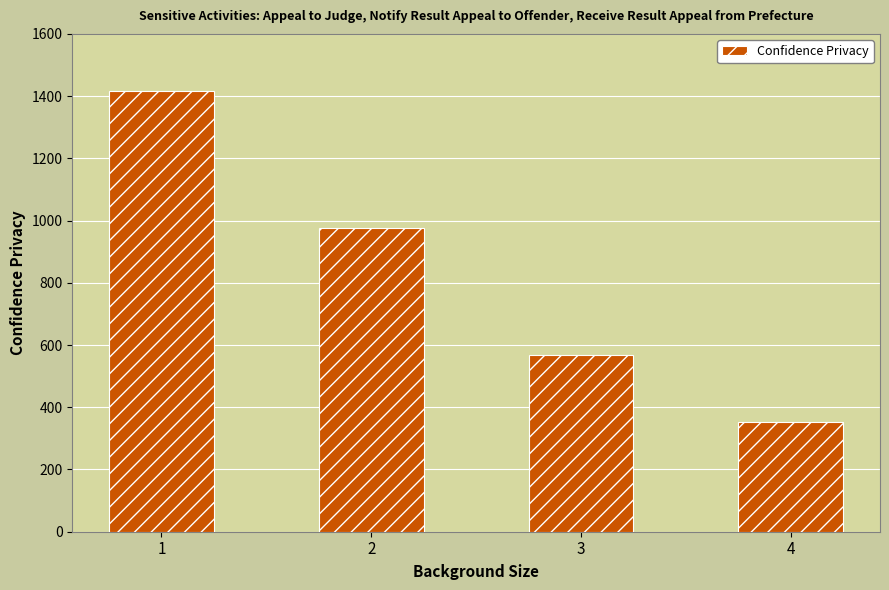

What value does the data have at 2?

976.7